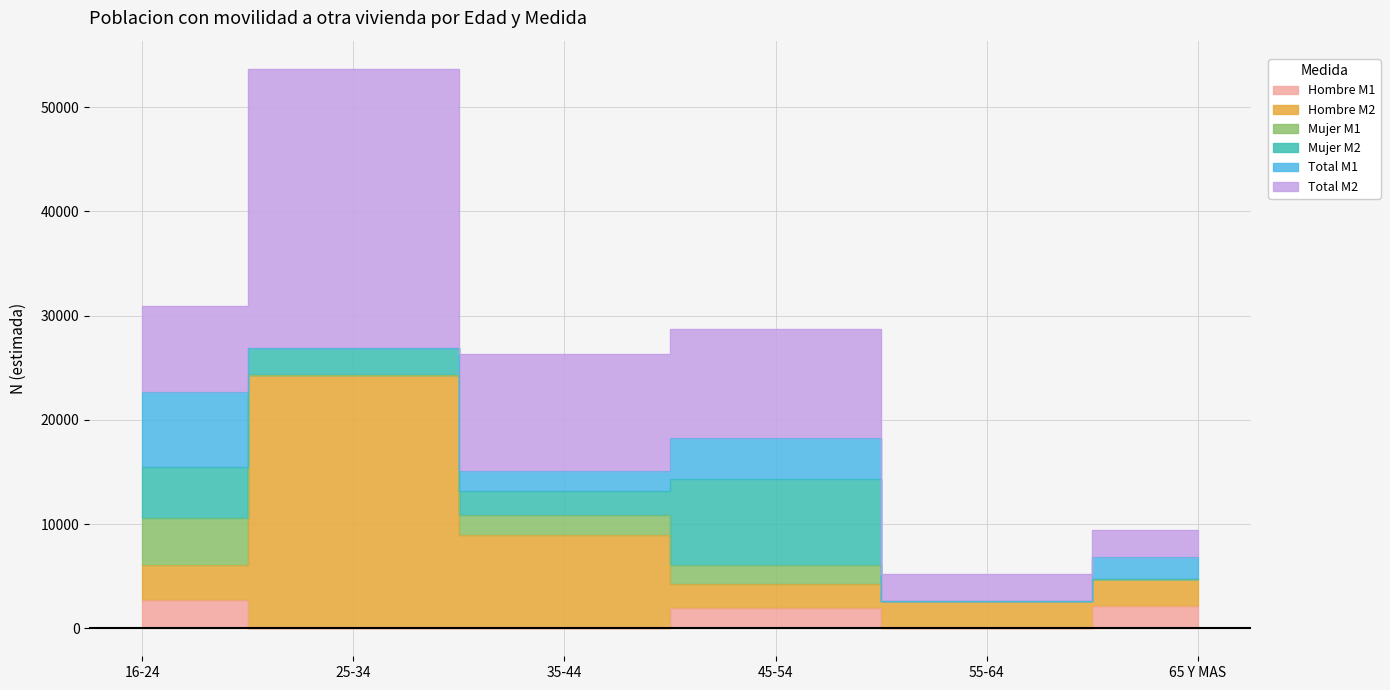

True or false: Hombre M1 and Mujer M2 cross at least once.

False